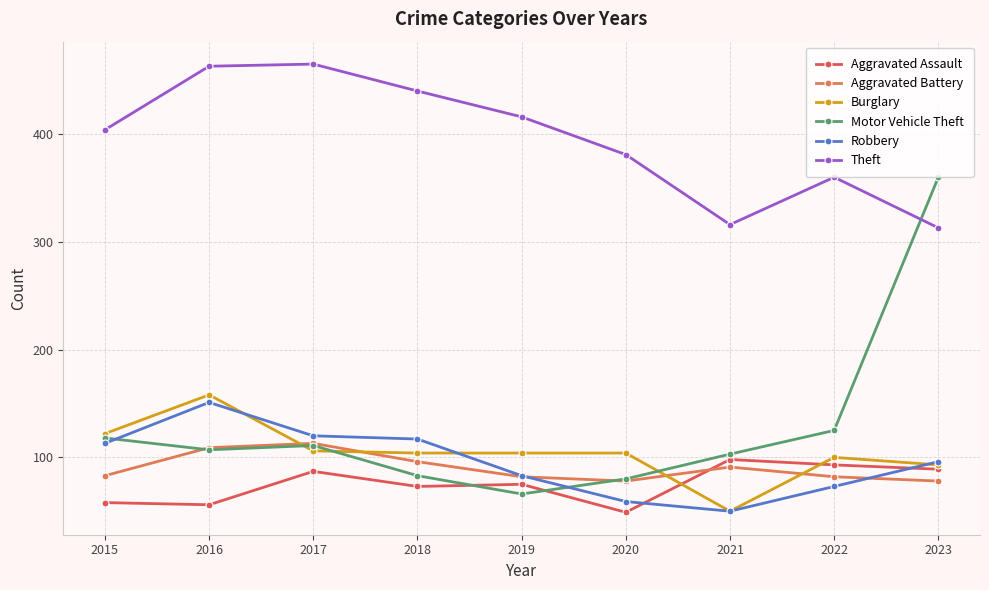

What is the spread (max minus min) of values at 2016?

407